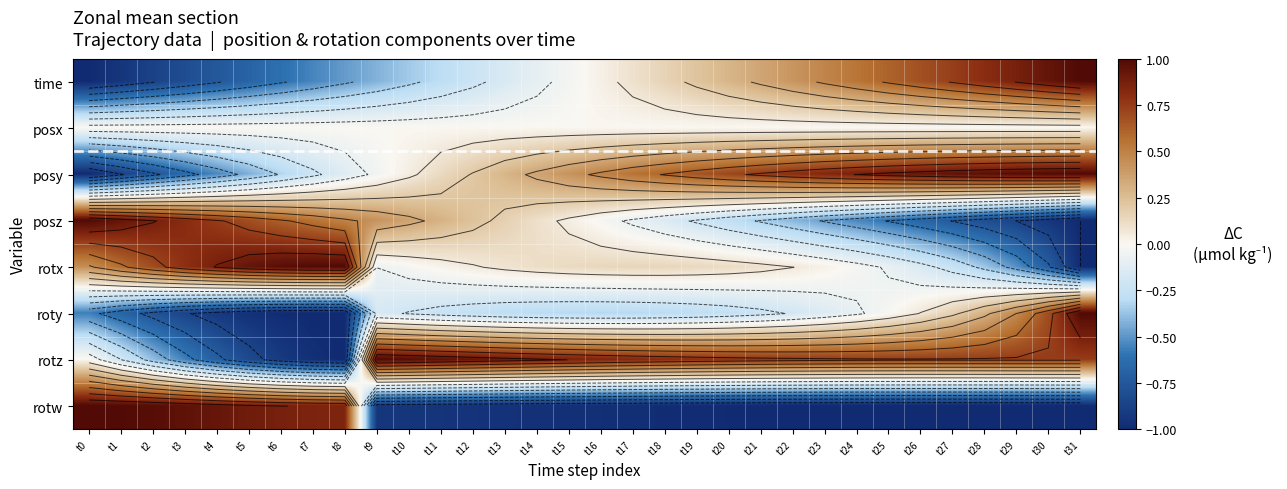

At which category does the chart reach its minimum across all series?

t0